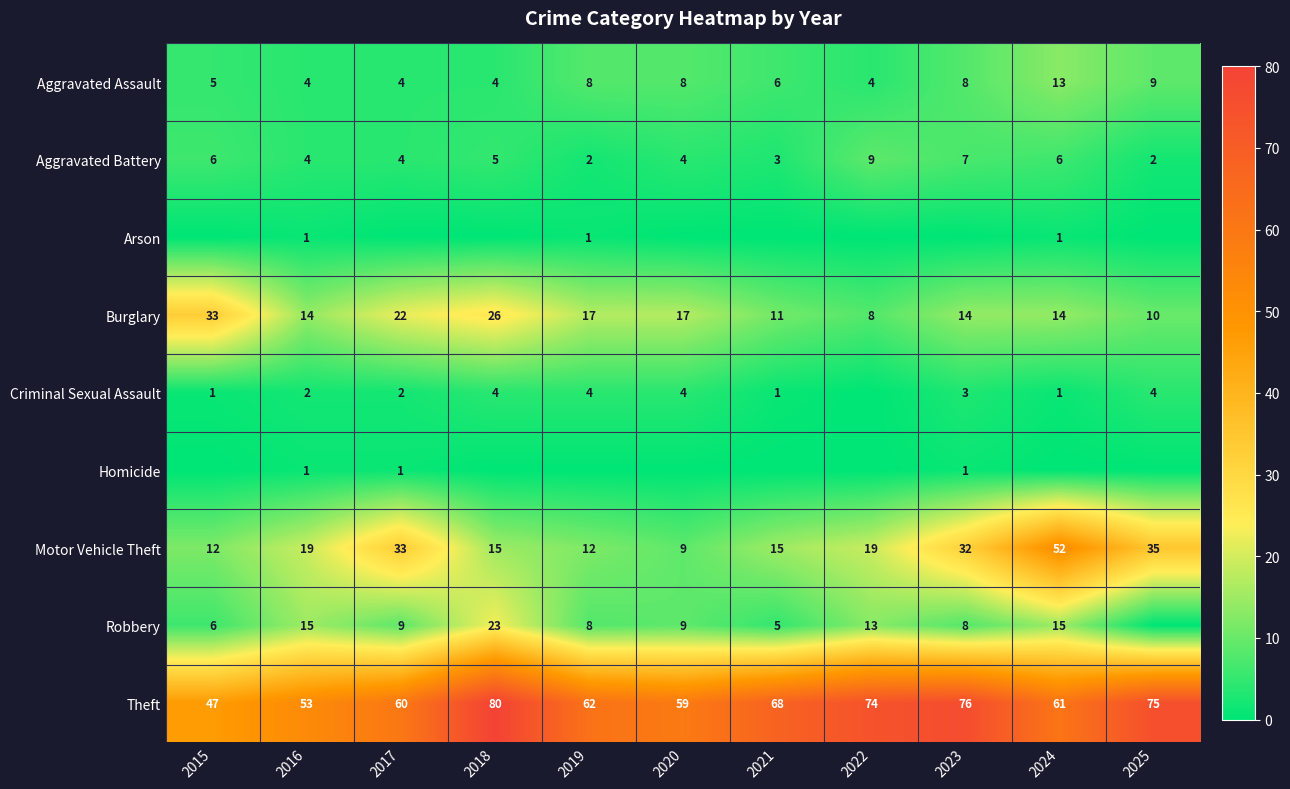

What is the total value across all series at 2017?

135